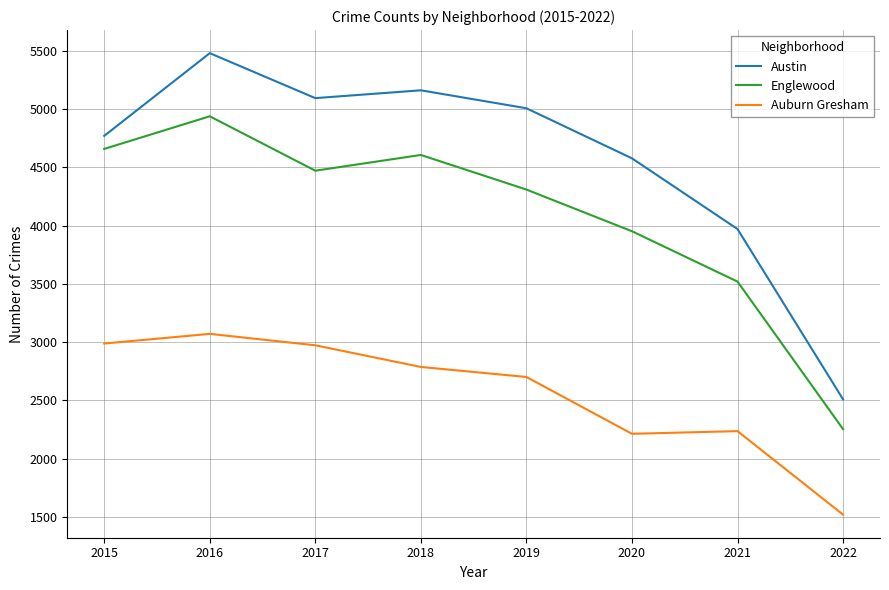

Which series has the largest total across all categories?

Austin